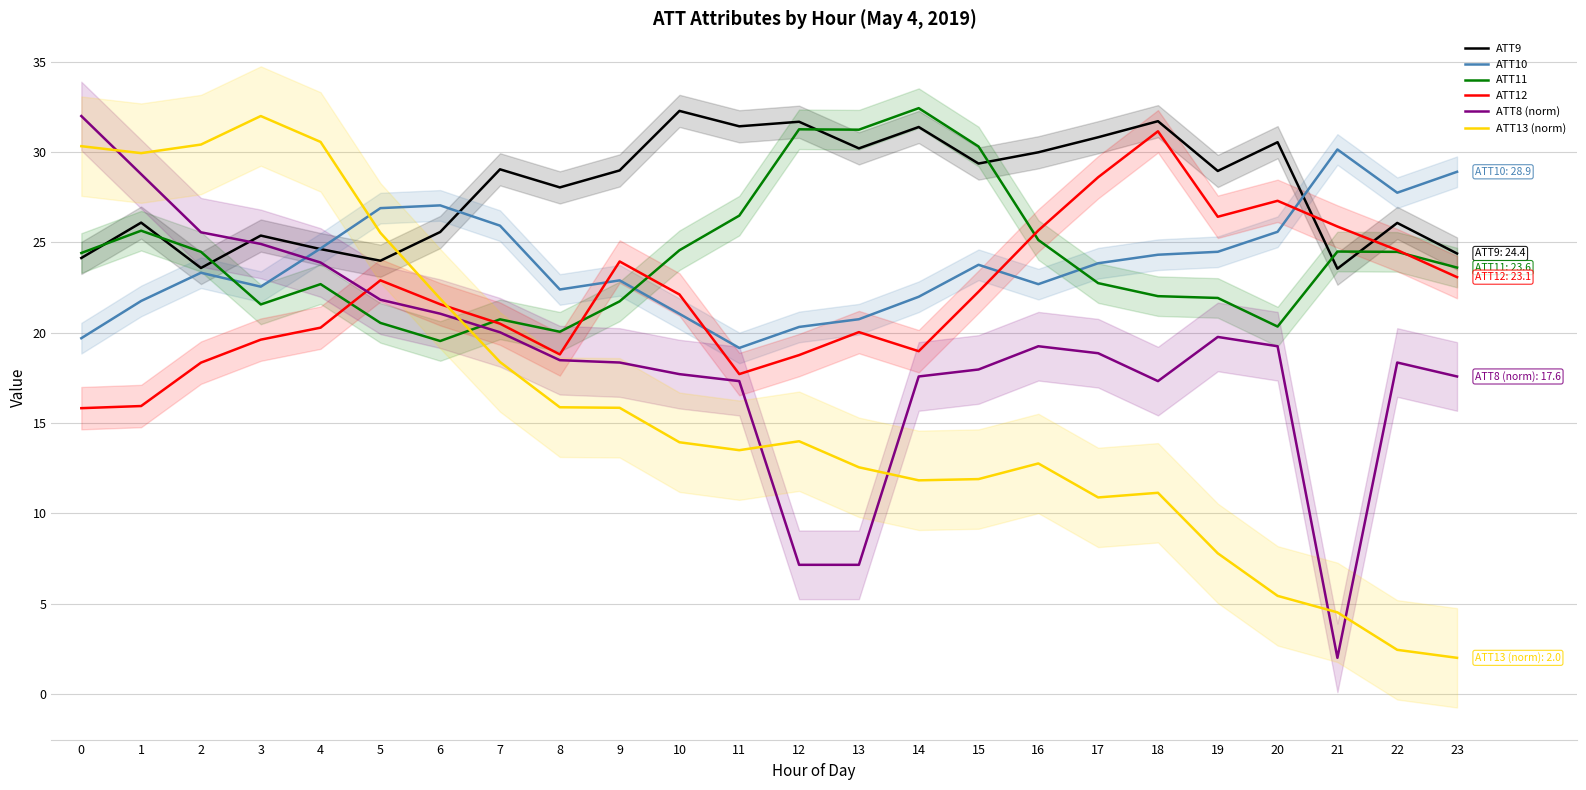

At which category is the sum across all series the highest?

1